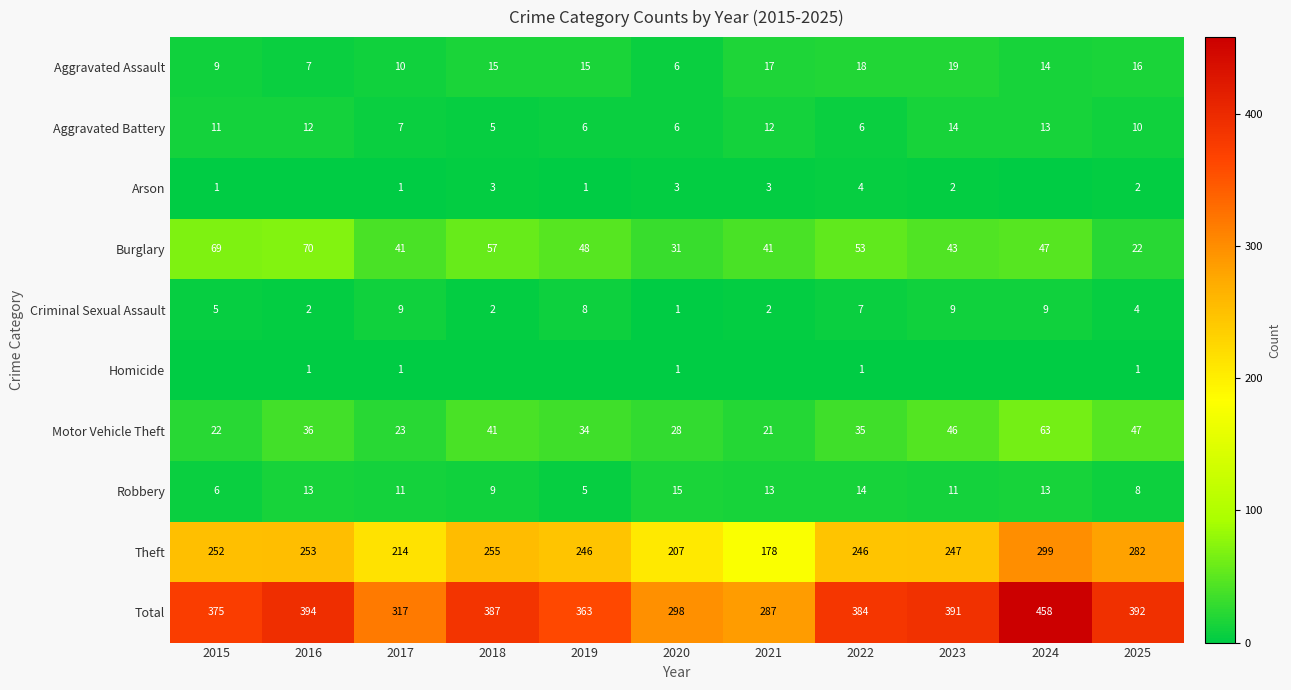

What is the difference between the maximum and minimum values in the Total series?

171